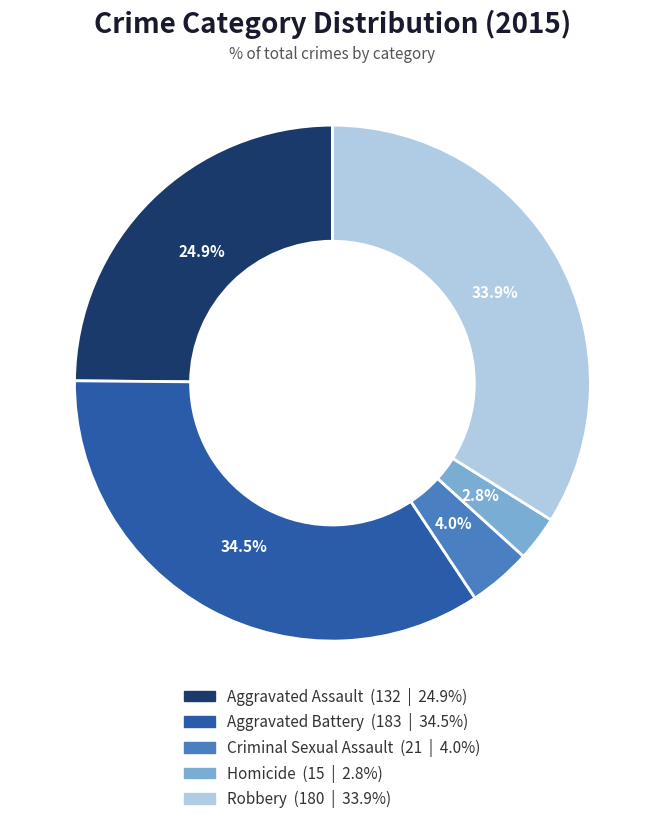

Rank the categories by value from highest to lowest.

Aggravated Battery, Robbery, Aggravated Assault, Criminal Sexual Assault, Homicide